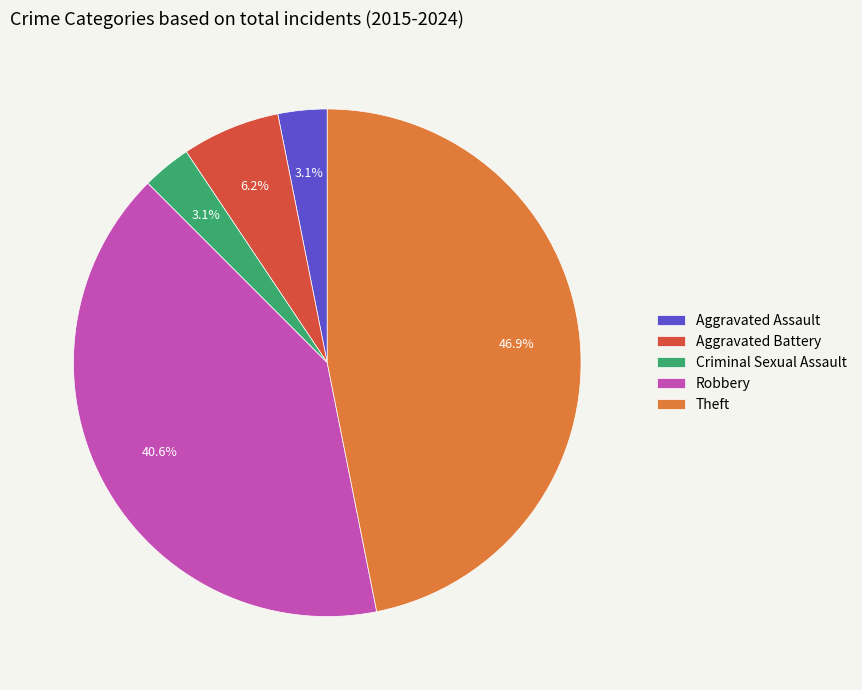

True or false: Theft accounts for 59% of the total.

False